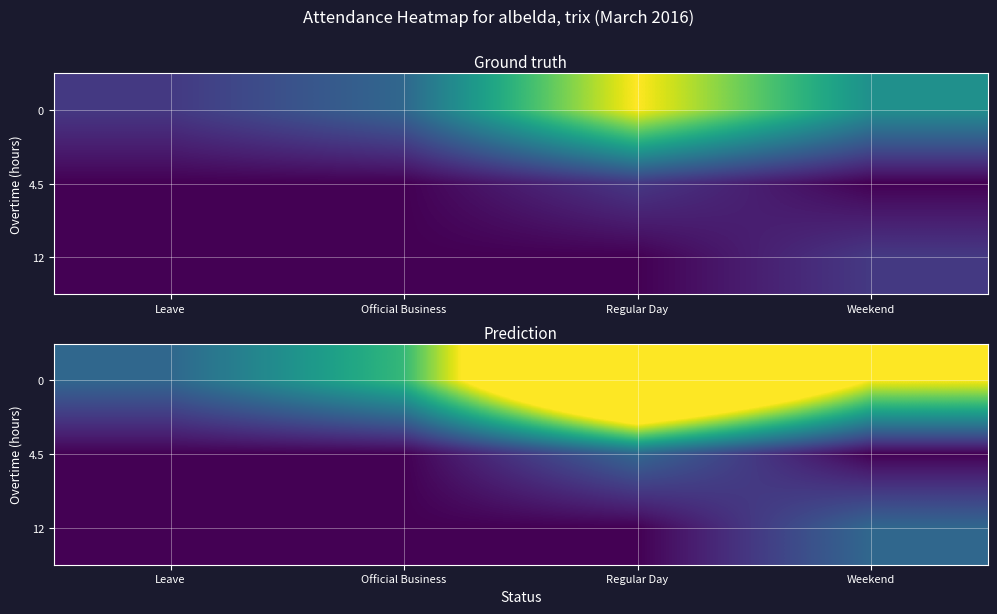

What is the spread (max minus min) of values at Official Business?

2